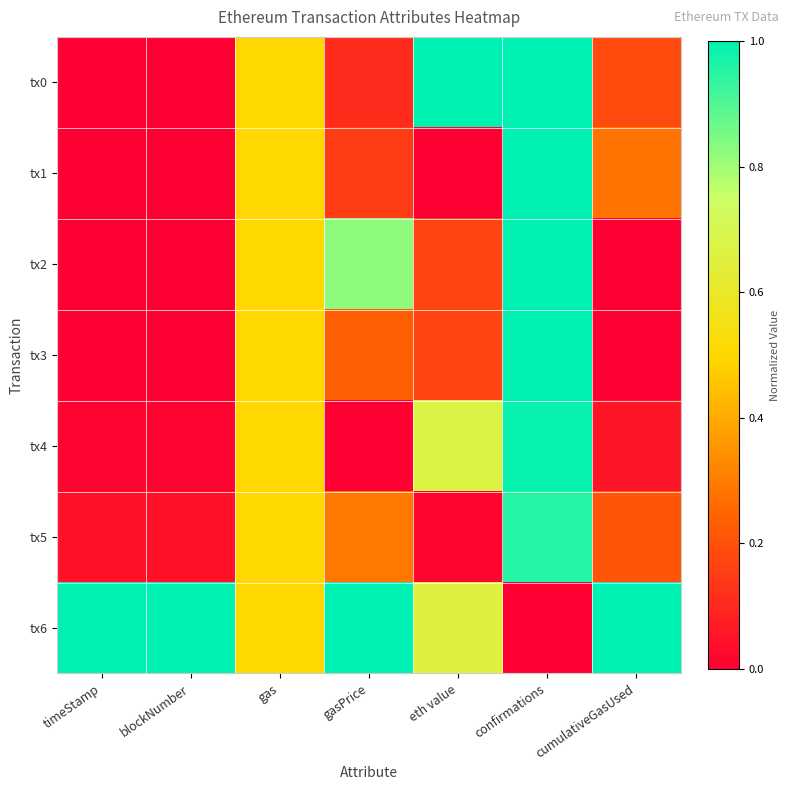

Reading left to right, transcribe all the data shown in this chart.

tx0: timeStamp=0.0	blockNumber=0.0	gas=0.5	gasPrice=0.1	eth value=1.0	confirmations=1.0	cumulativeGasUsed=0.2
tx1: timeStamp=0.0	blockNumber=0.0	gas=0.5	gasPrice=0.2	eth value=0.0	confirmations=1.0	cumulativeGasUsed=0.3
tx2: timeStamp=0.0	blockNumber=0.0	gas=0.5	gasPrice=0.8	eth value=0.2	confirmations=1.0	cumulativeGasUsed=0.0
tx3: timeStamp=0.0	blockNumber=0.0	gas=0.5	gasPrice=0.2	eth value=0.2	confirmations=1.0	cumulativeGasUsed=0.0
tx4: timeStamp=0.0	blockNumber=0.0	gas=0.5	gasPrice=0.0	eth value=0.7	confirmations=1.0	cumulativeGasUsed=0.1
tx5: timeStamp=0.0	blockNumber=0.0	gas=0.5	gasPrice=0.3	eth value=0.0	confirmations=1.0	cumulativeGasUsed=0.2
tx6: timeStamp=1.0	blockNumber=1.0	gas=0.5	gasPrice=1.0	eth value=0.6	confirmations=0.0	cumulativeGasUsed=1.0